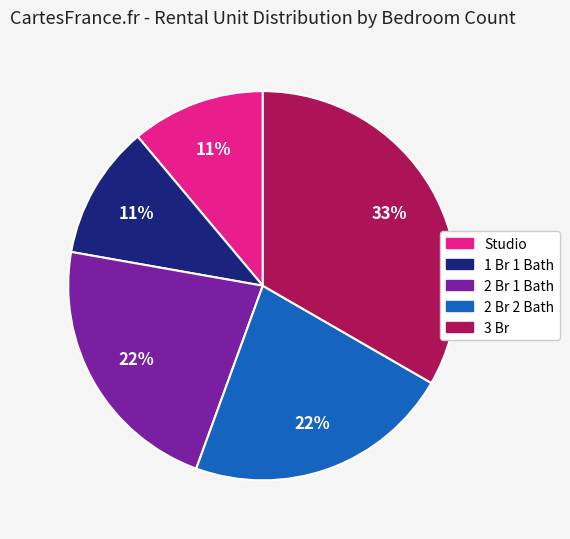

Is it true that 3 Br is 33% of the pie?

True